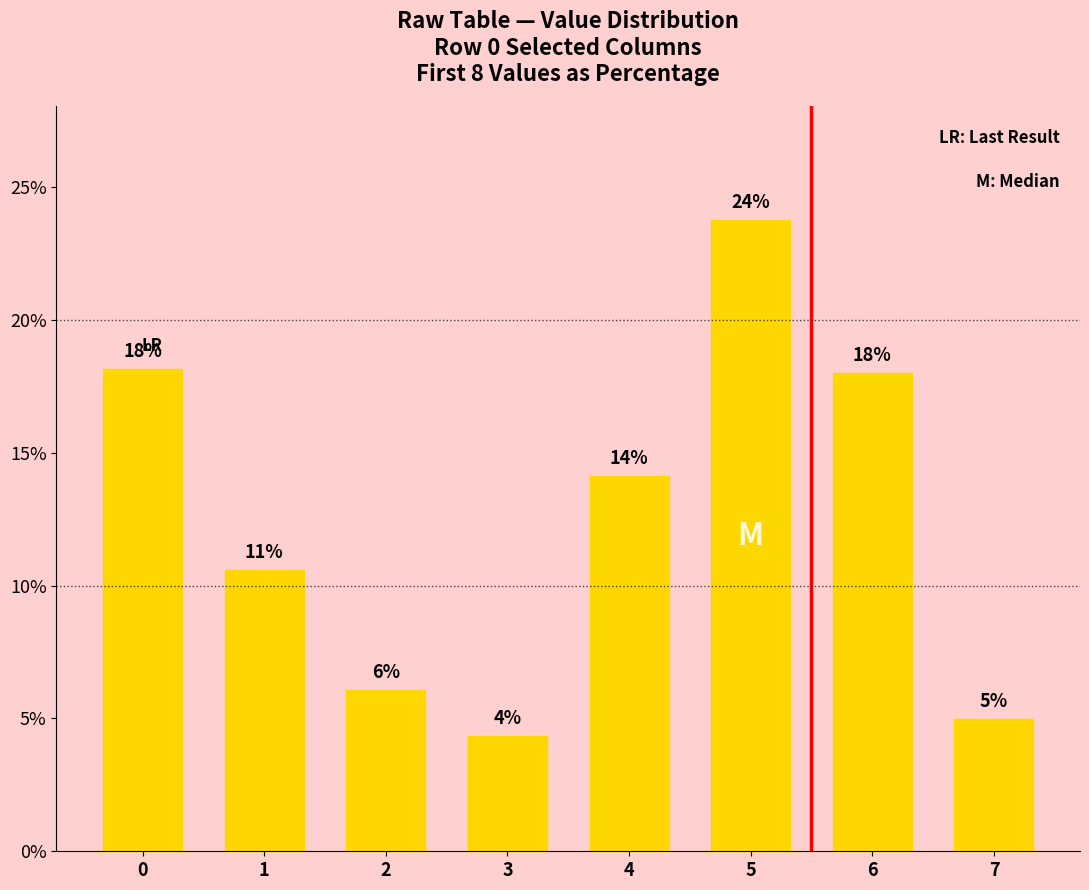

Which label corresponds to the largest value in the chart?

5